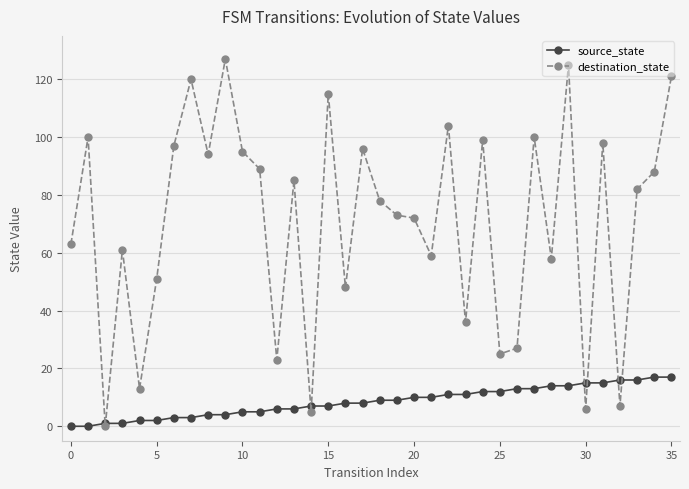

Reading left to right, extract all data points from this chart.

source_state: 0	0	1	1	2	2	3	3	4	4	5	5	6	6	7	7	8	8	9	9	10	10	11	11	12	12	13	13	14	14	15	15	16	16	17	17
destination_state: 63	100	0	61	13	51	97	120	94	127	95	89	23	85	5	115	48	96	78	73	72	59	104	36	99	25	27	100	58	125	6	98	7	82	88	121